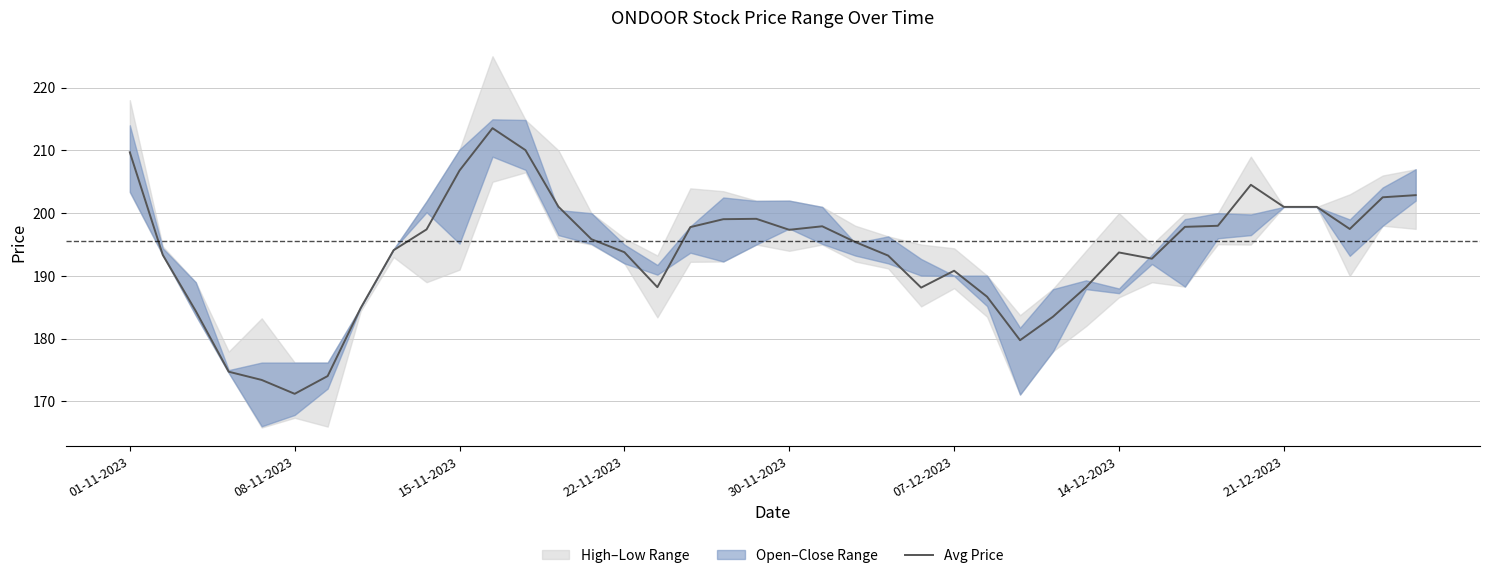

What is the difference between the second highest and minimum values?

38.8